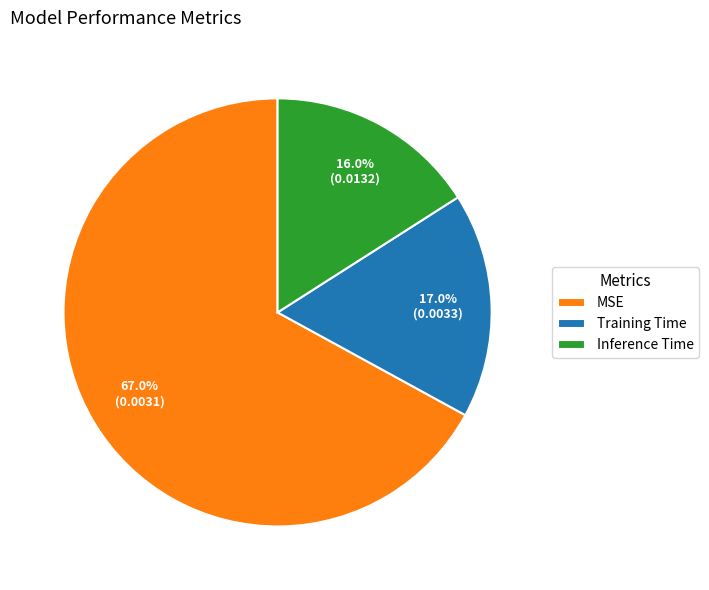

Which slice is the smallest?

Inference Time